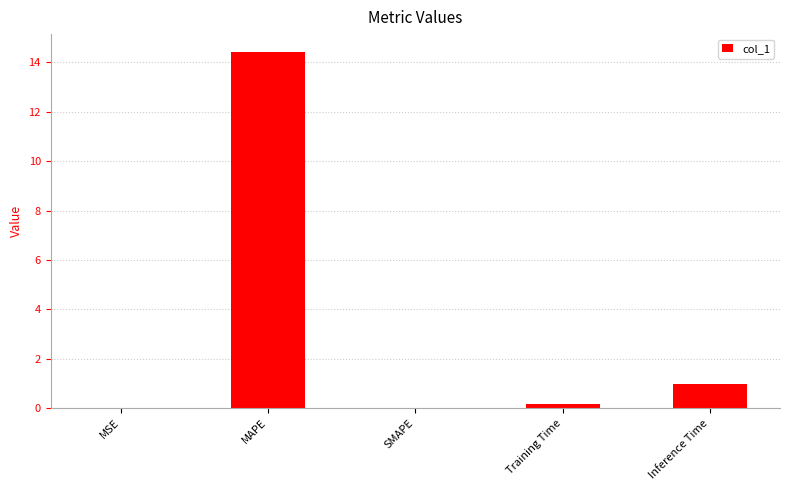

What is the maximum value shown in the chart?

14.4